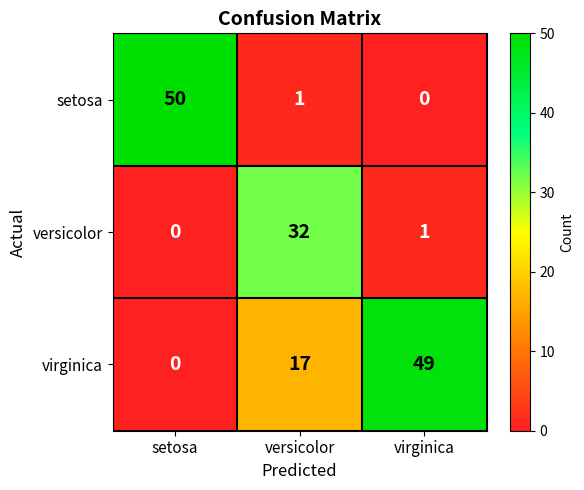

The versicolor series shows 9 at versicolor. True or false?

False